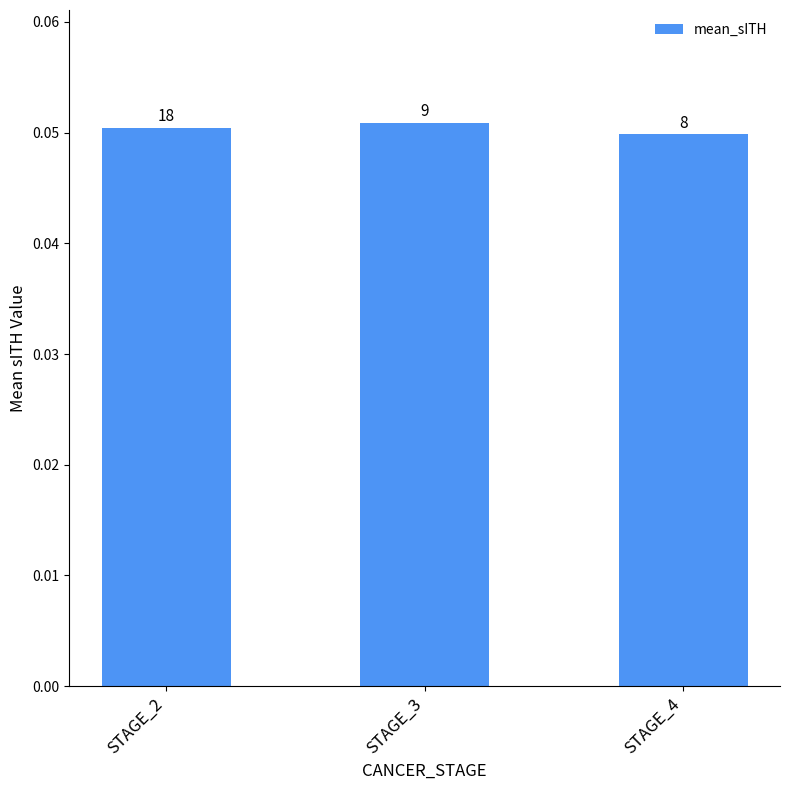

Does the chart contain any negative values?

No